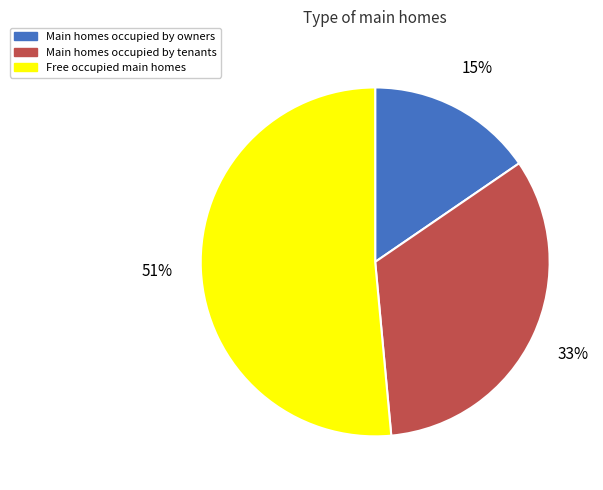

Which has a higher value, Main homes occupied by tenants or Free occupied main homes?

Free occupied main homes